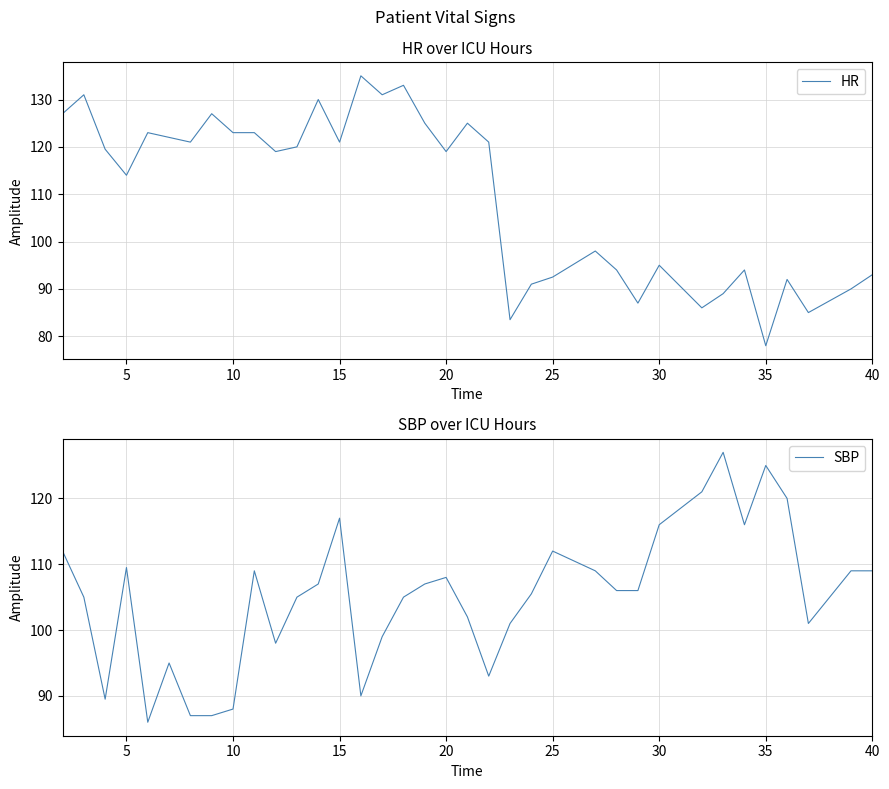

What is the minimum value for HR?

78.0